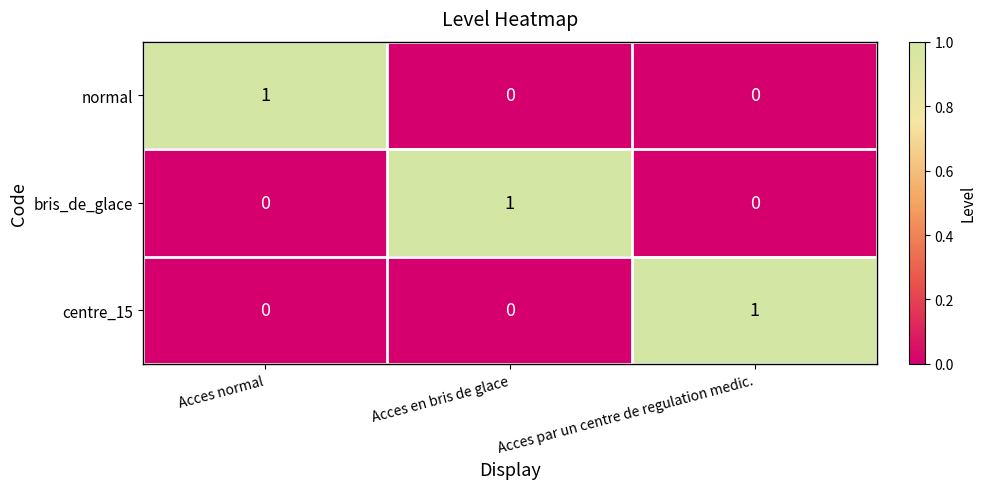

Which category has the highest value in the normal series?

Acces normal